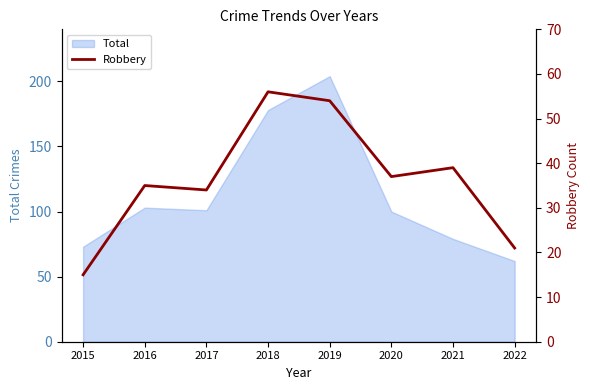

At which label does Total reach its peak?

2019